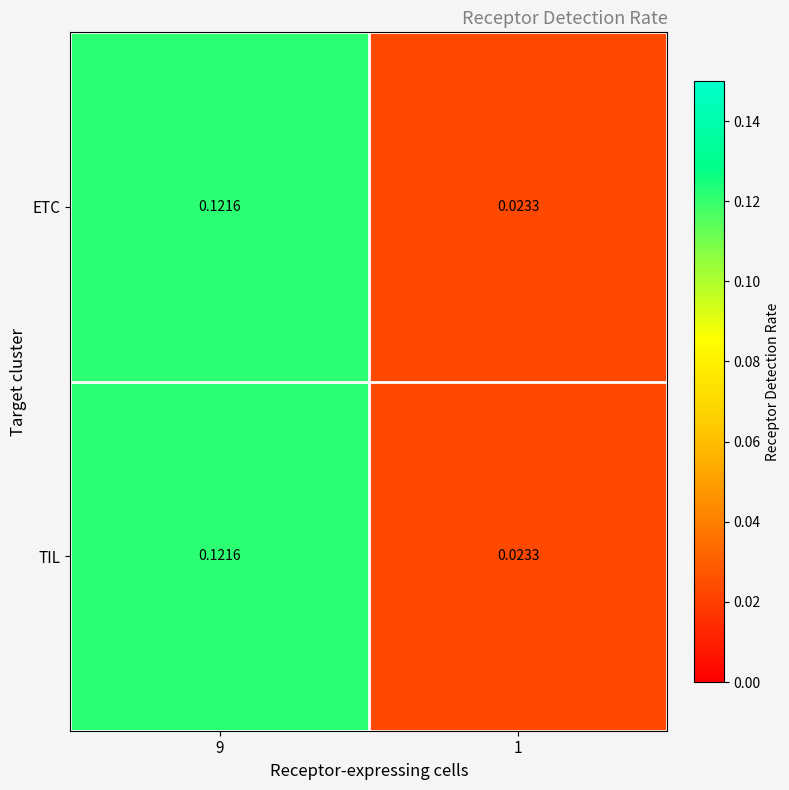

Is the value of TIL at 1 greater than the value of ETC at 9?

No